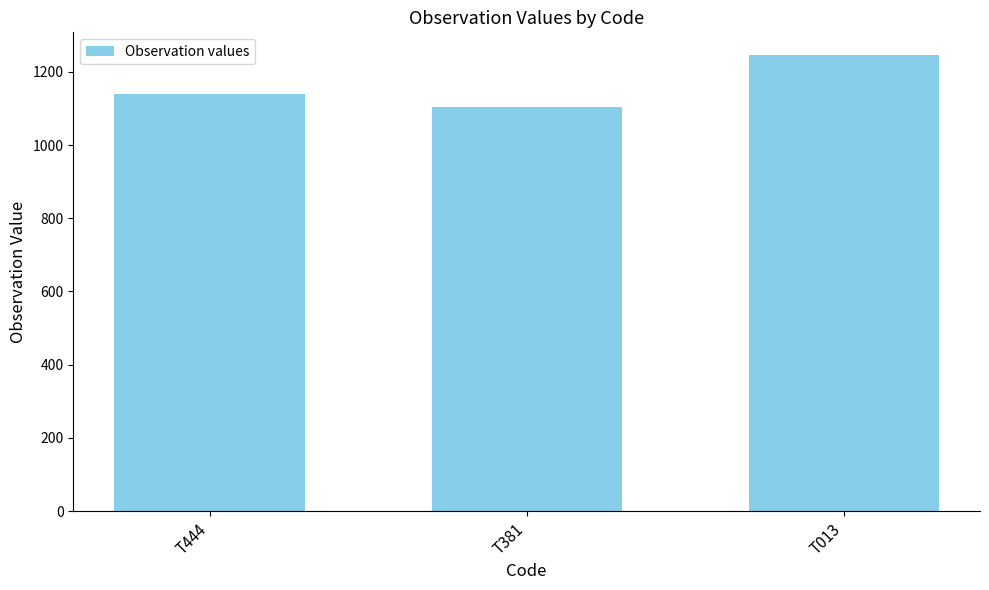

How many series are shown in this chart?

1